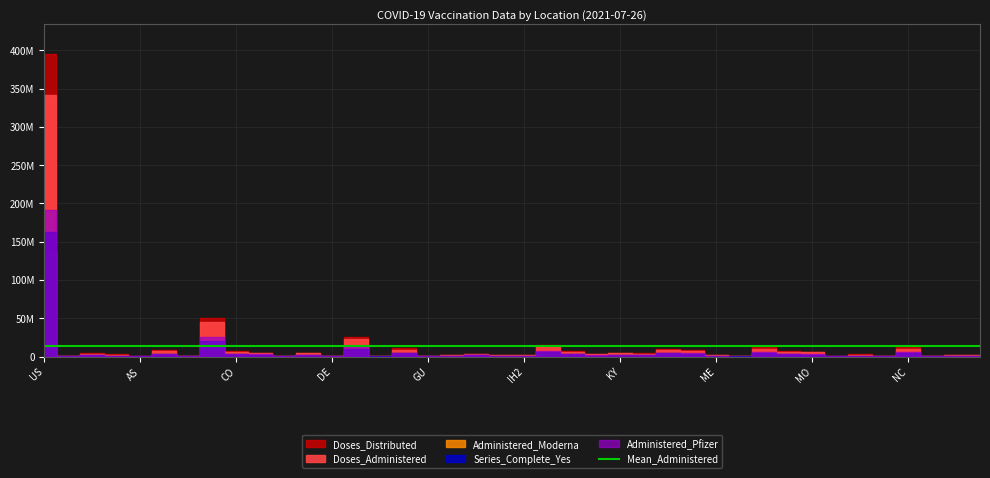

How many values in the Administered_Pfizer series exceed 1676588?

19